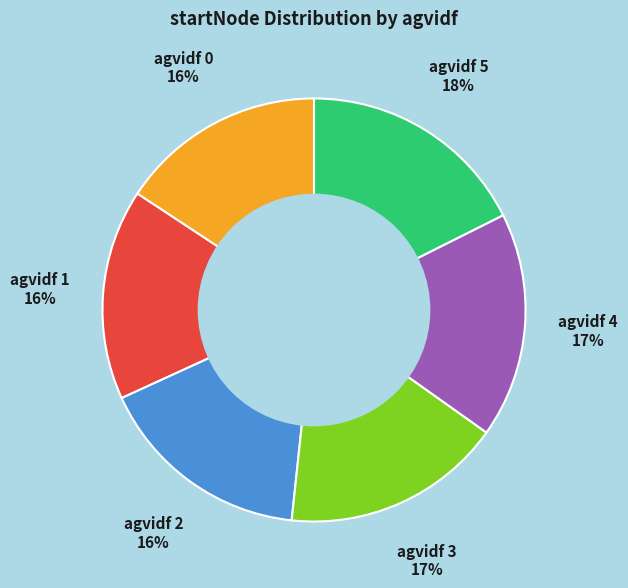

To the nearest percent, what is the difference between the largest and smallest slice percentages?

2%